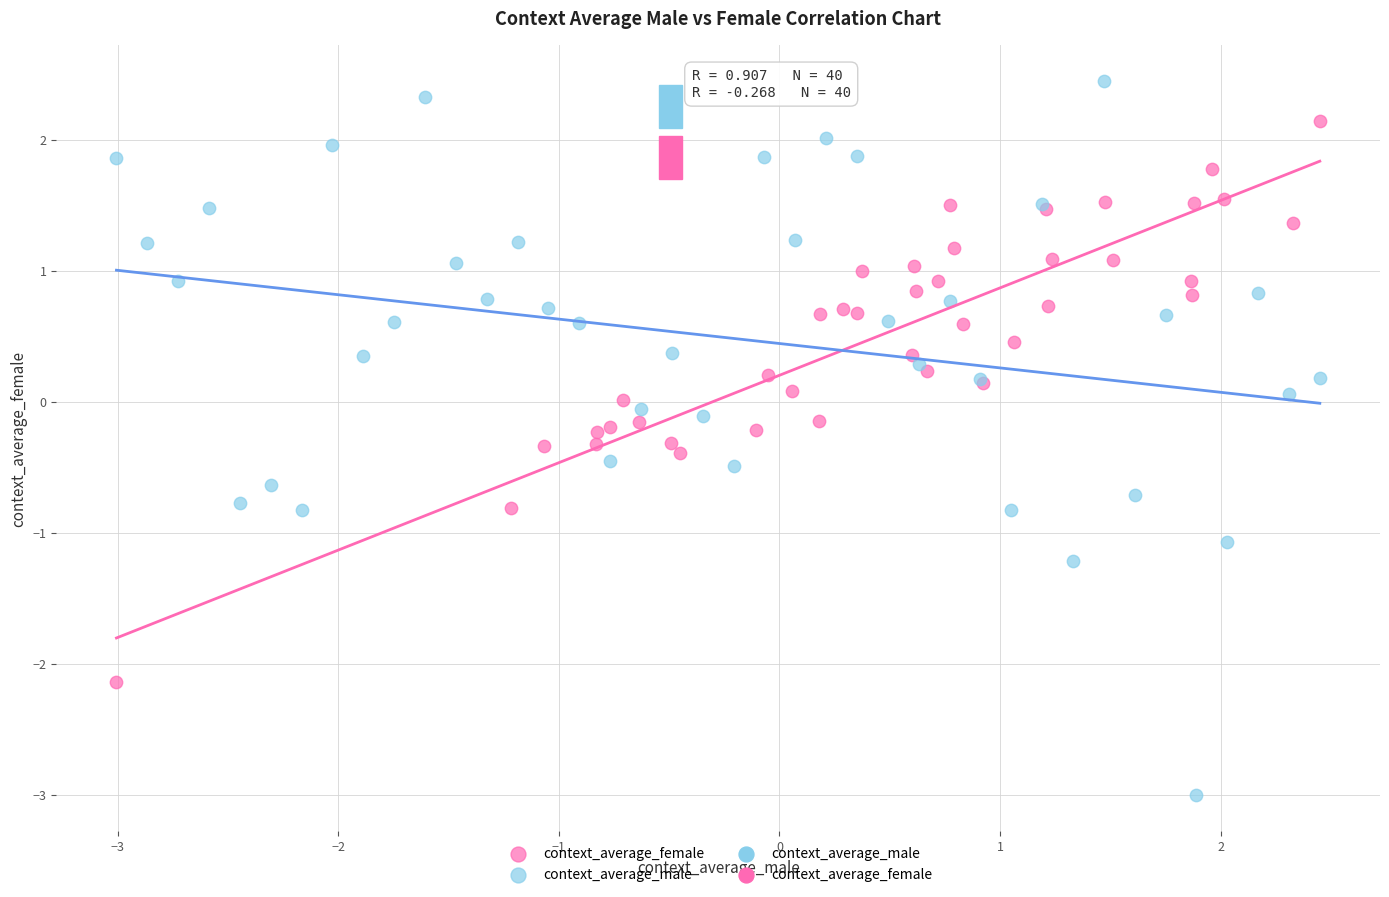

Which series has the widest spread of Y values?

context_average_male